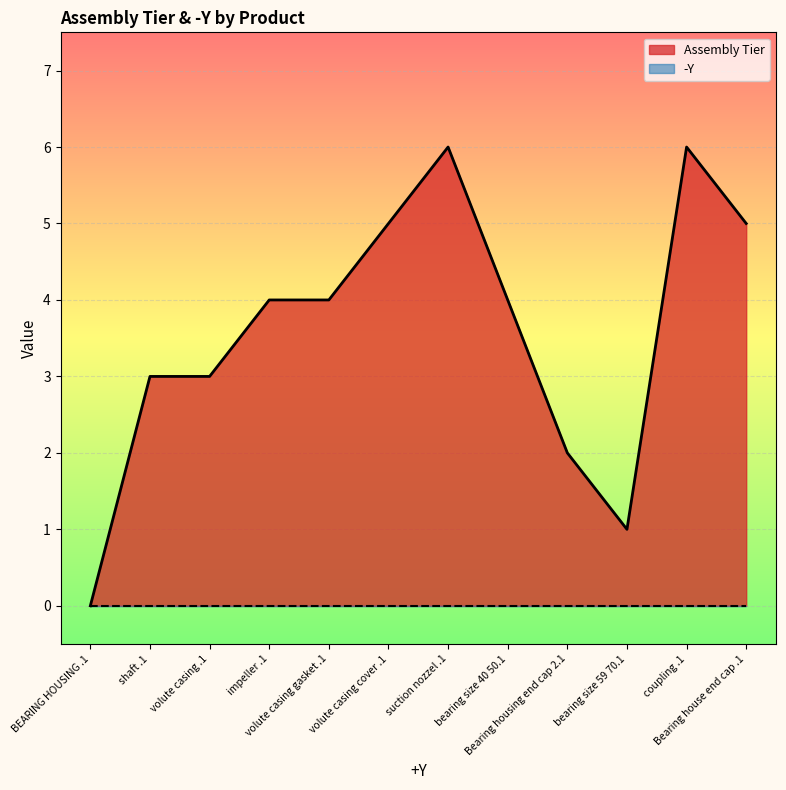

What is the average value?

4